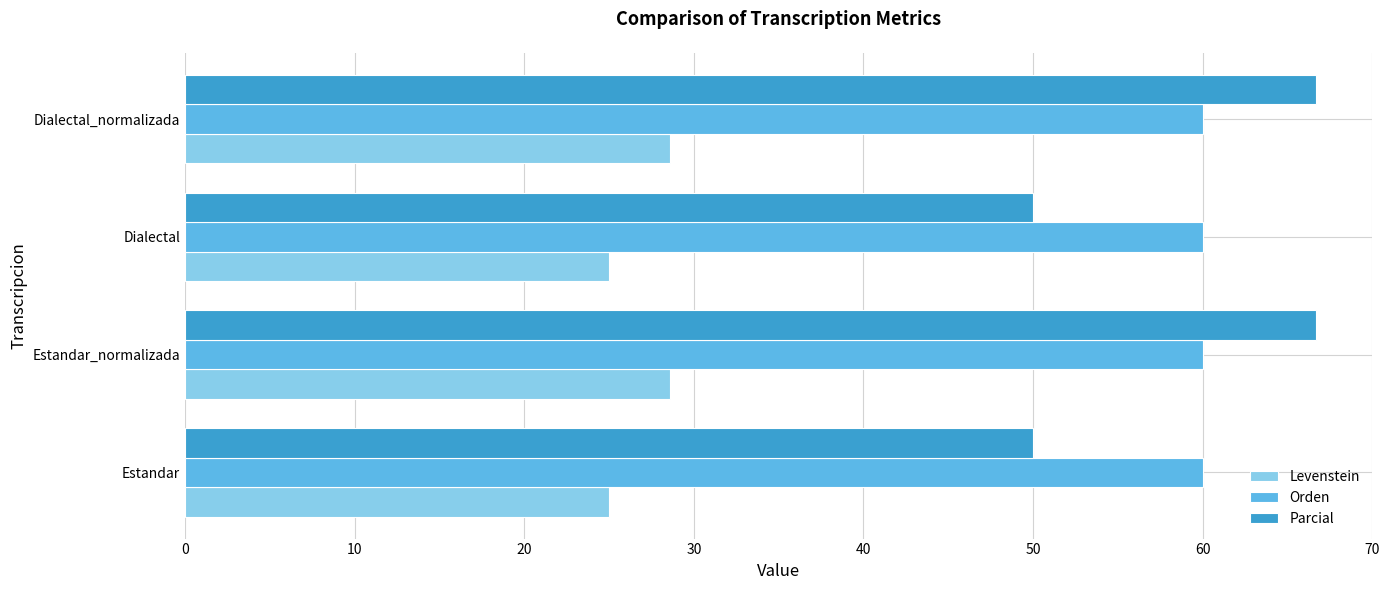

What is the smallest value displayed?

25.0